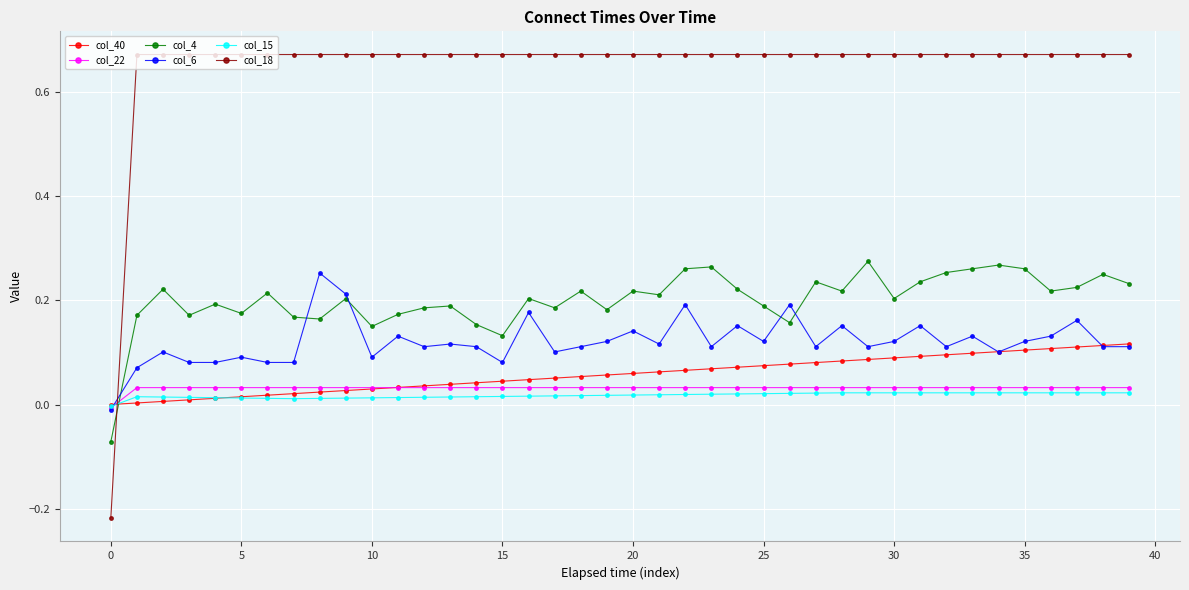

Which series has the largest range (max minus min)?

col_18